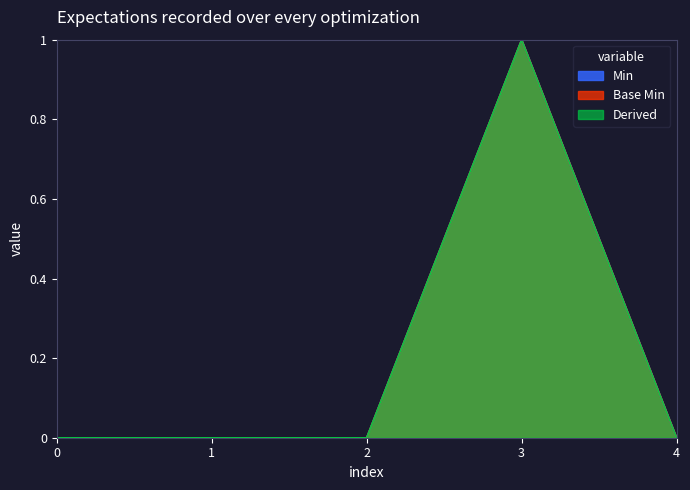

True or false: Min has more than 1 points higher than both neighbors.

False